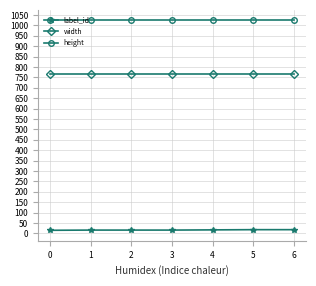

Is the value of height at 0 greater than the value of label_id at 1?

Yes